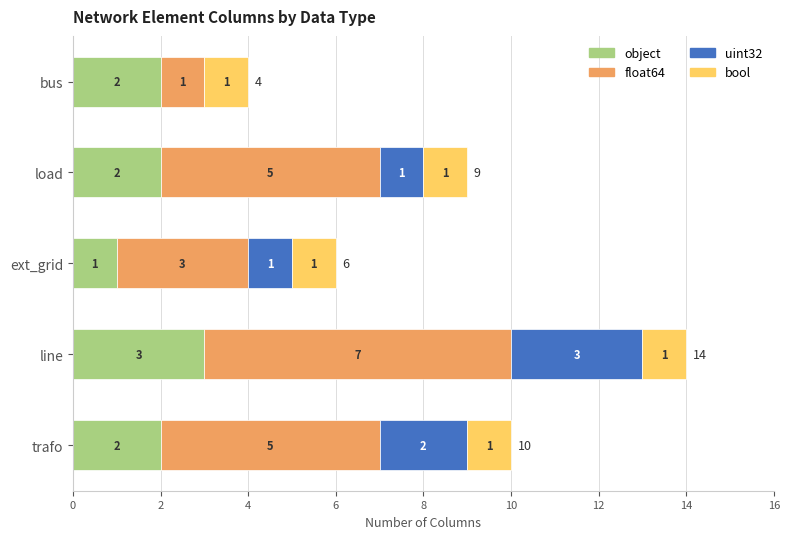

What is the total value across all series at load?

9